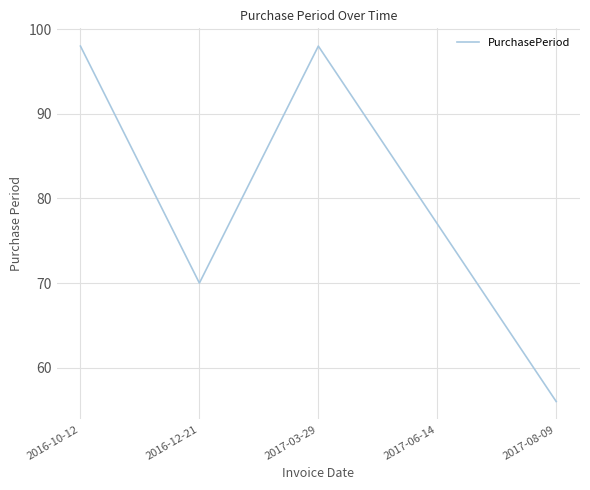

Which label corresponds to the smallest value in the chart?

2017-08-09